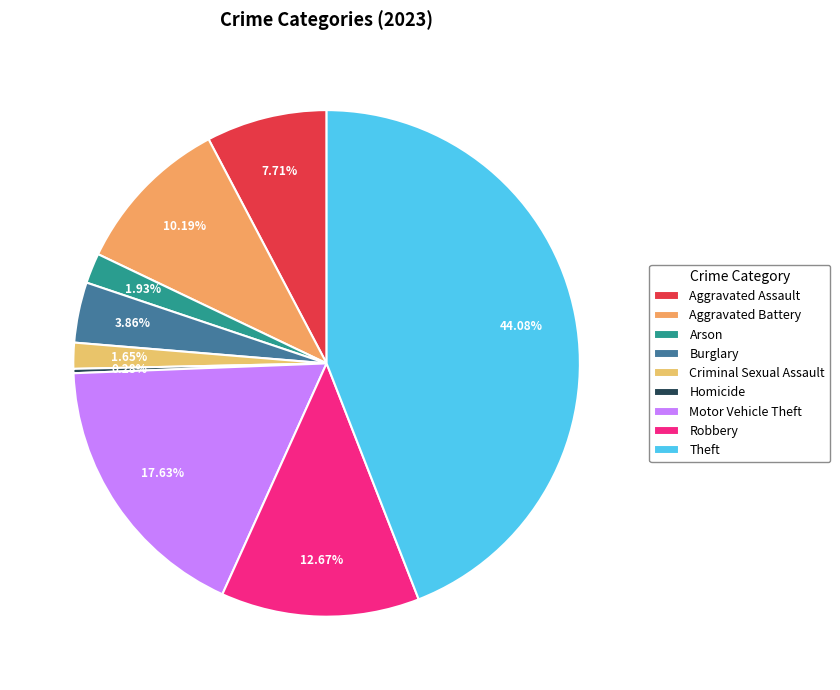

Rank the categories by value from highest to lowest.

Theft, Motor Vehicle Theft, Robbery, Aggravated Battery, Aggravated Assault, Burglary, Arson, Criminal Sexual Assault, Homicide